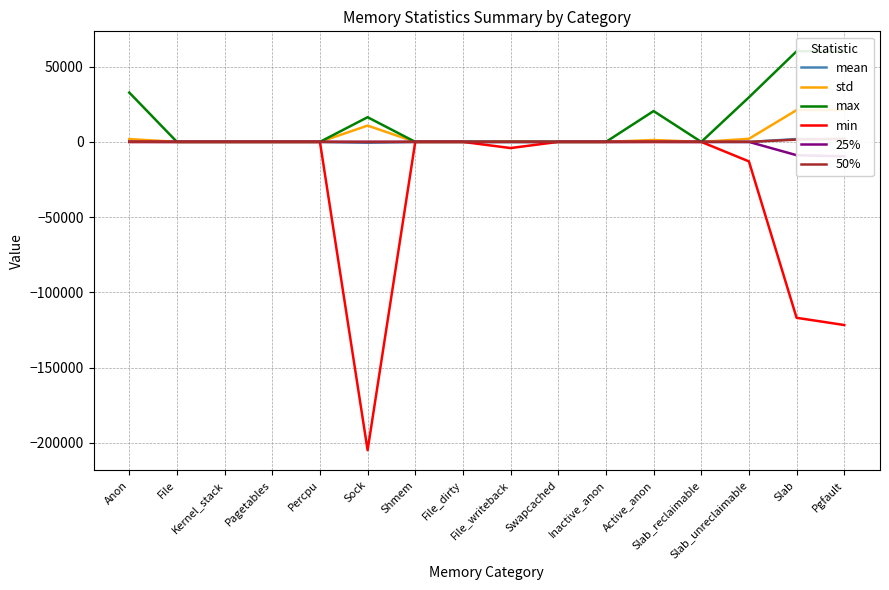

How many data points in std are above 0?

7